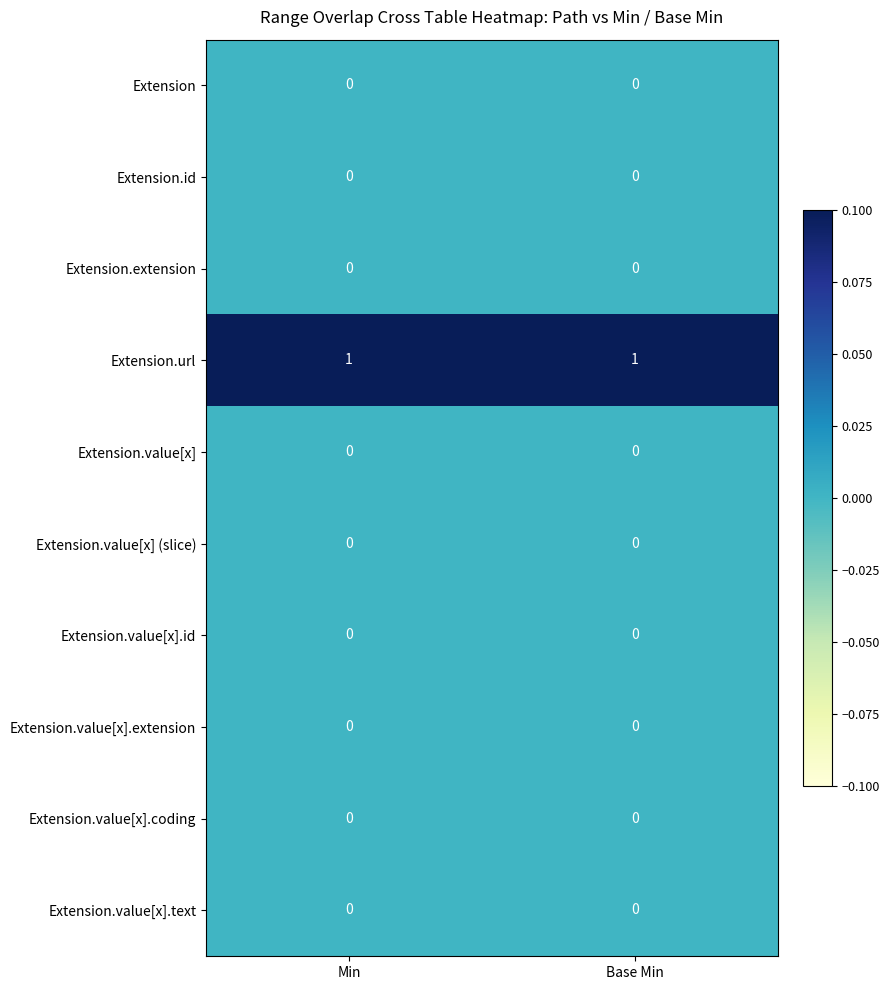

Reading left to right, list all the values displayed in this chart.

Extension: Min=0	Base Min=0
Extension.id: Min=0	Base Min=0
Extension.extension: Min=0	Base Min=0
Extension.url: Min=1	Base Min=1
Extension.value[x]: Min=0	Base Min=0
Extension.value[x] (slice): Min=0	Base Min=0
Extension.value[x].id: Min=0	Base Min=0
Extension.value[x].extension: Min=0	Base Min=0
Extension.value[x].coding: Min=0	Base Min=0
Extension.value[x].text: Min=0	Base Min=0